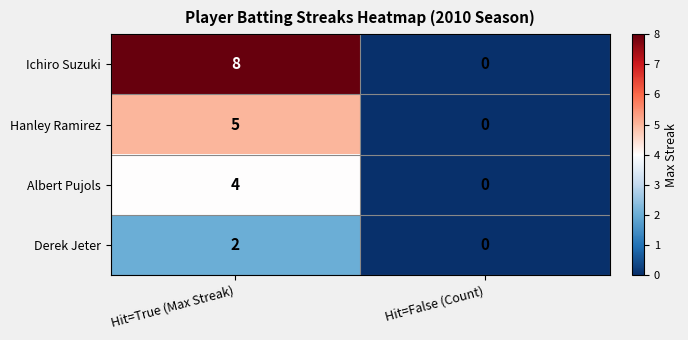

What is the sum of all Hanley Ramirez values?

5